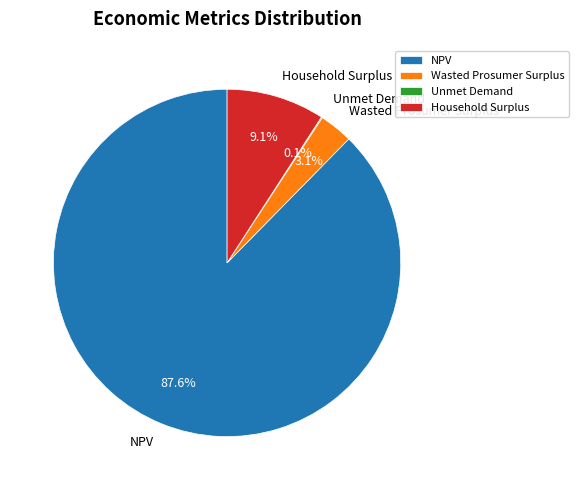

Does NPV represent more than half of the total?

Yes